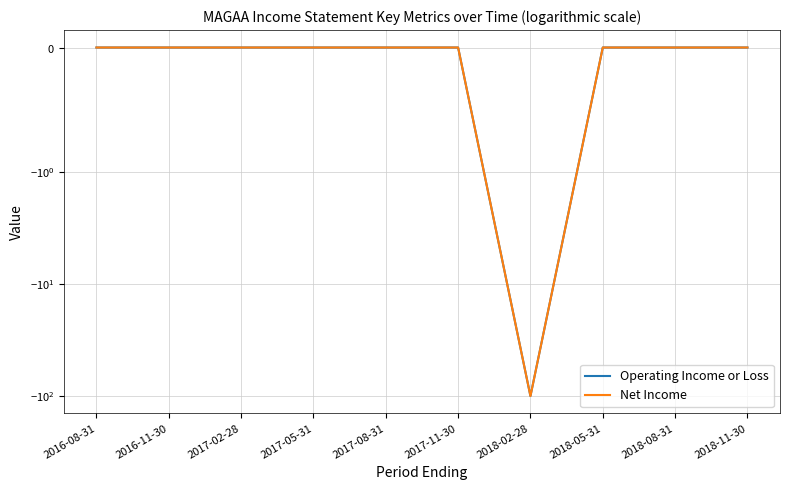

Rank the series by their maximum value, from lowest to highest.

Operating Income or Loss, Net Income